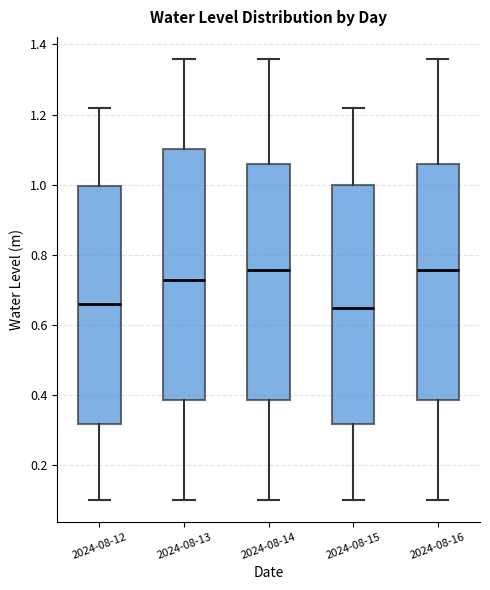

Reading left to right, read every box against the y-axis: the position of its median line, the range the box covers, and the ends of its whiskers. The values are not printed on the chart, so give them approximately, as read against the axis.

2024-08-12: median 0.66, box 0.32 to 1.00, whiskers 0.10 to 1.22
2024-08-13: median 0.72, box 0.38 to 1.10, whiskers 0.10 to 1.36
2024-08-14: median 0.76, box 0.38 to 1.06, whiskers 0.10 to 1.36
2024-08-15: median 0.64, box 0.32 to 1.00, whiskers 0.10 to 1.22
2024-08-16: median 0.76, box 0.38 to 1.06, whiskers 0.10 to 1.36